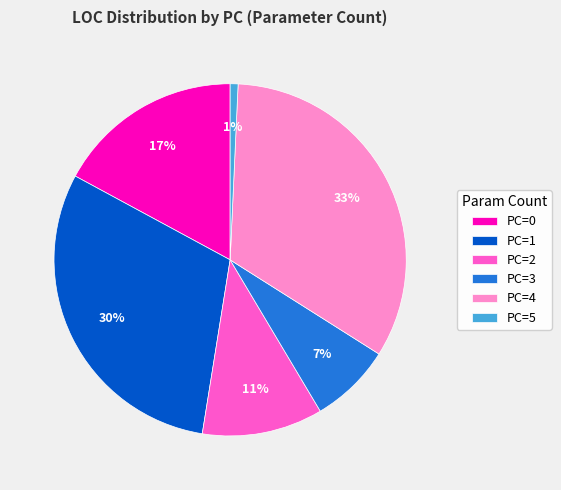

Between PC=4 and PC=2, which is larger?

PC=4